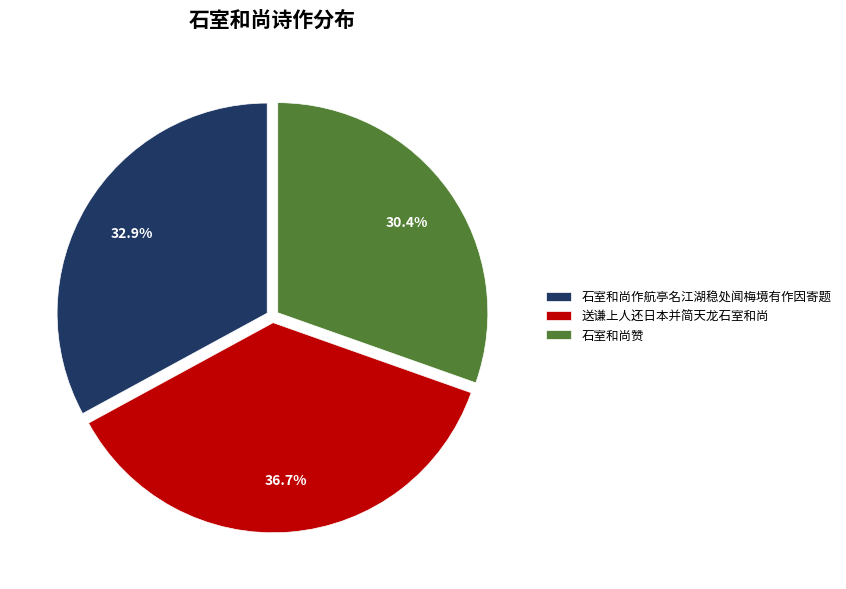

Count the number of slices in the pie.

3